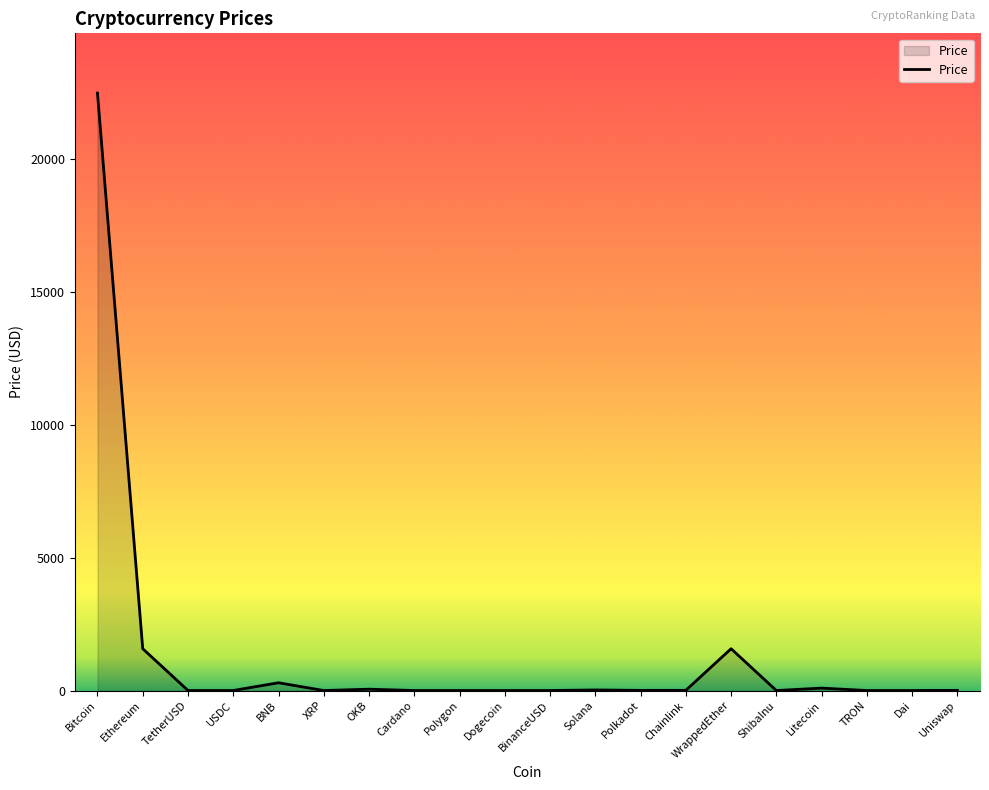

What is the maximum value shown in the chart?

22480.3